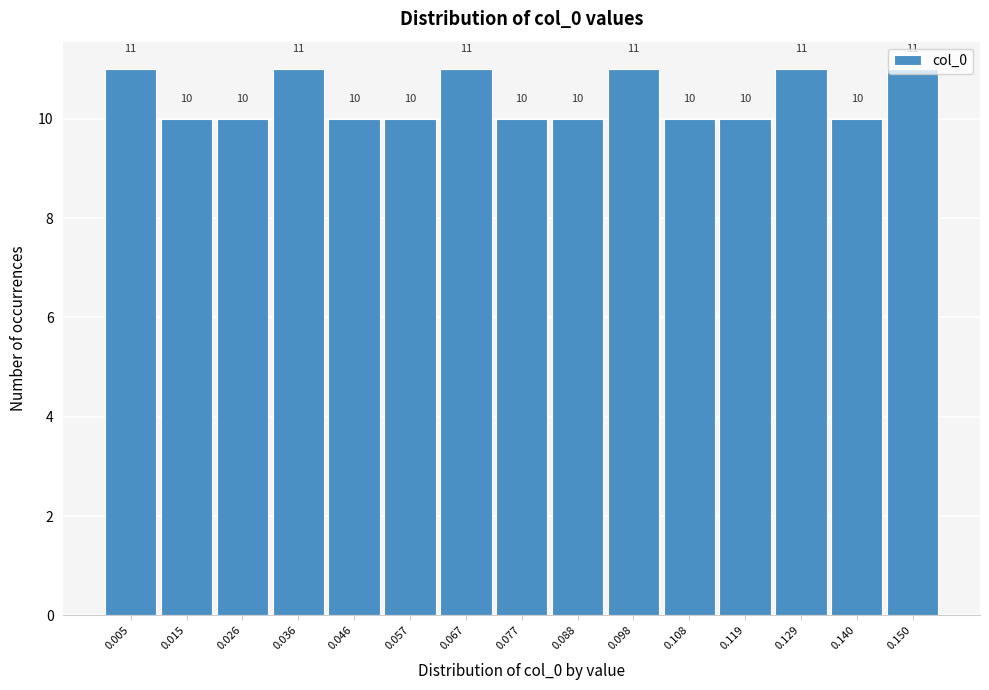

What is the height of the bar covering 0.042 to 0.052 on the x-axis? The bar edges are not printed on the chart, so give them approximately, as read against the axis.

10